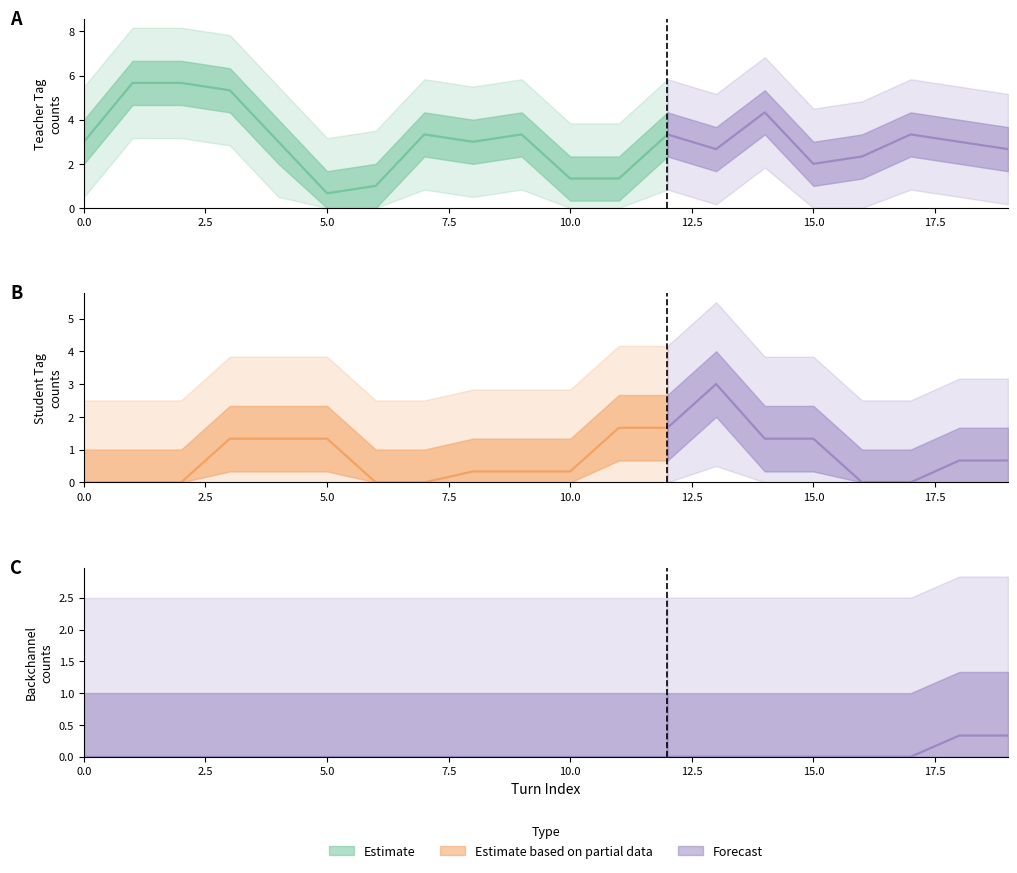

What is the difference between the maximum and second lowest values in the Student series?

1.7